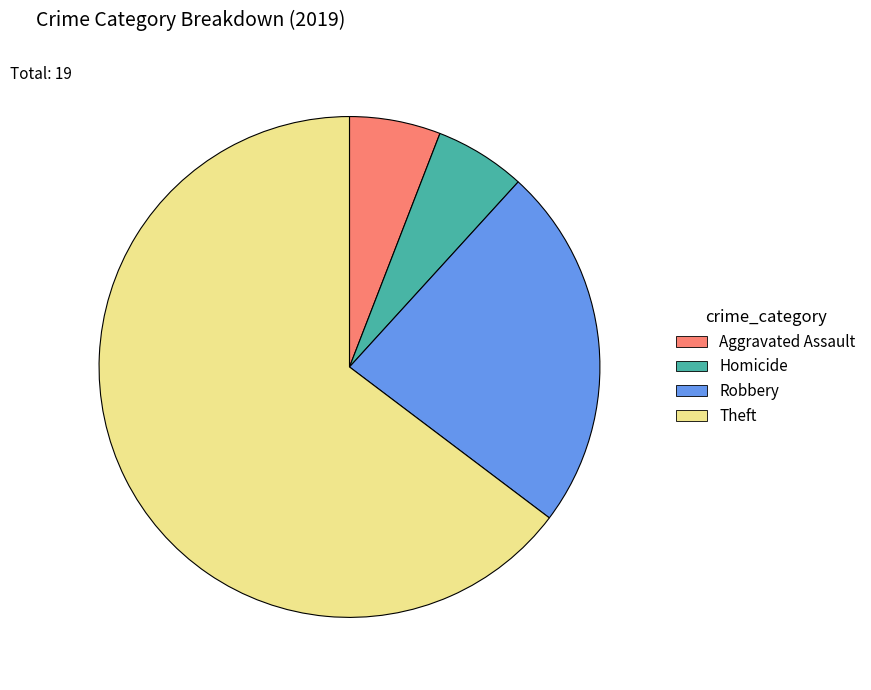

True or false: Robbery accounts for 24% of the total.

True